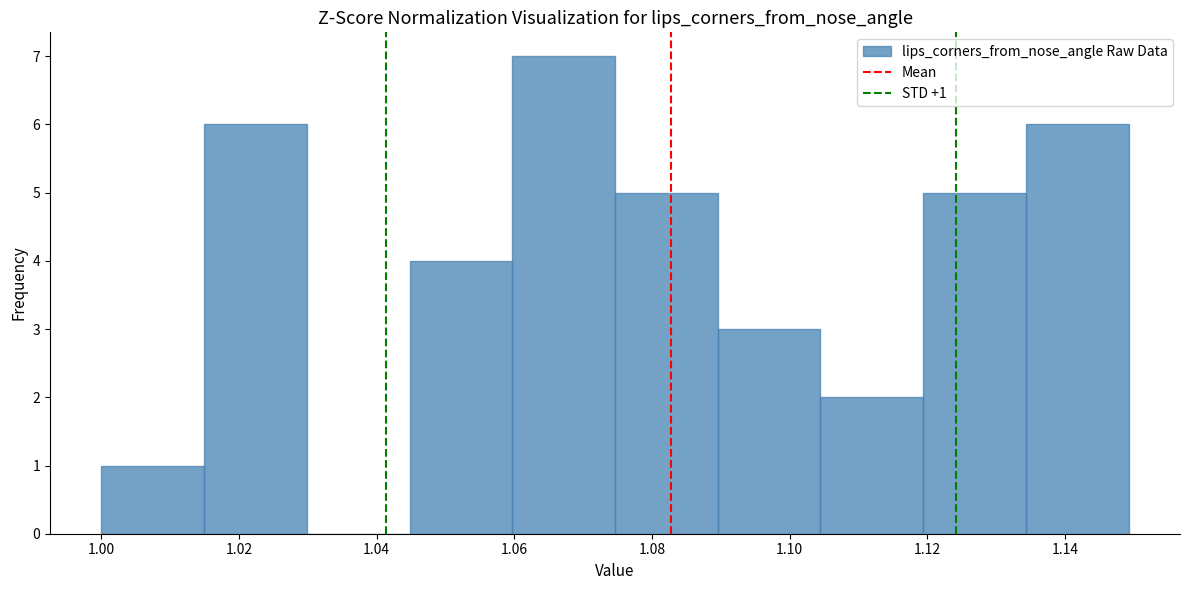

Over which range of the x-axis is the bar tallest?

1.060 to 1.074